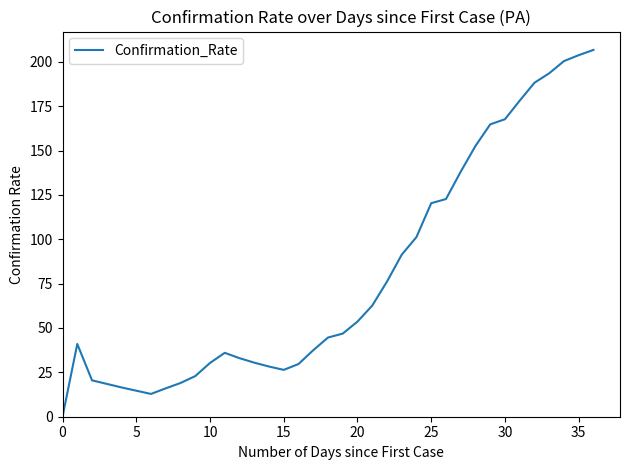

What is the greatest value displayed?

206.7